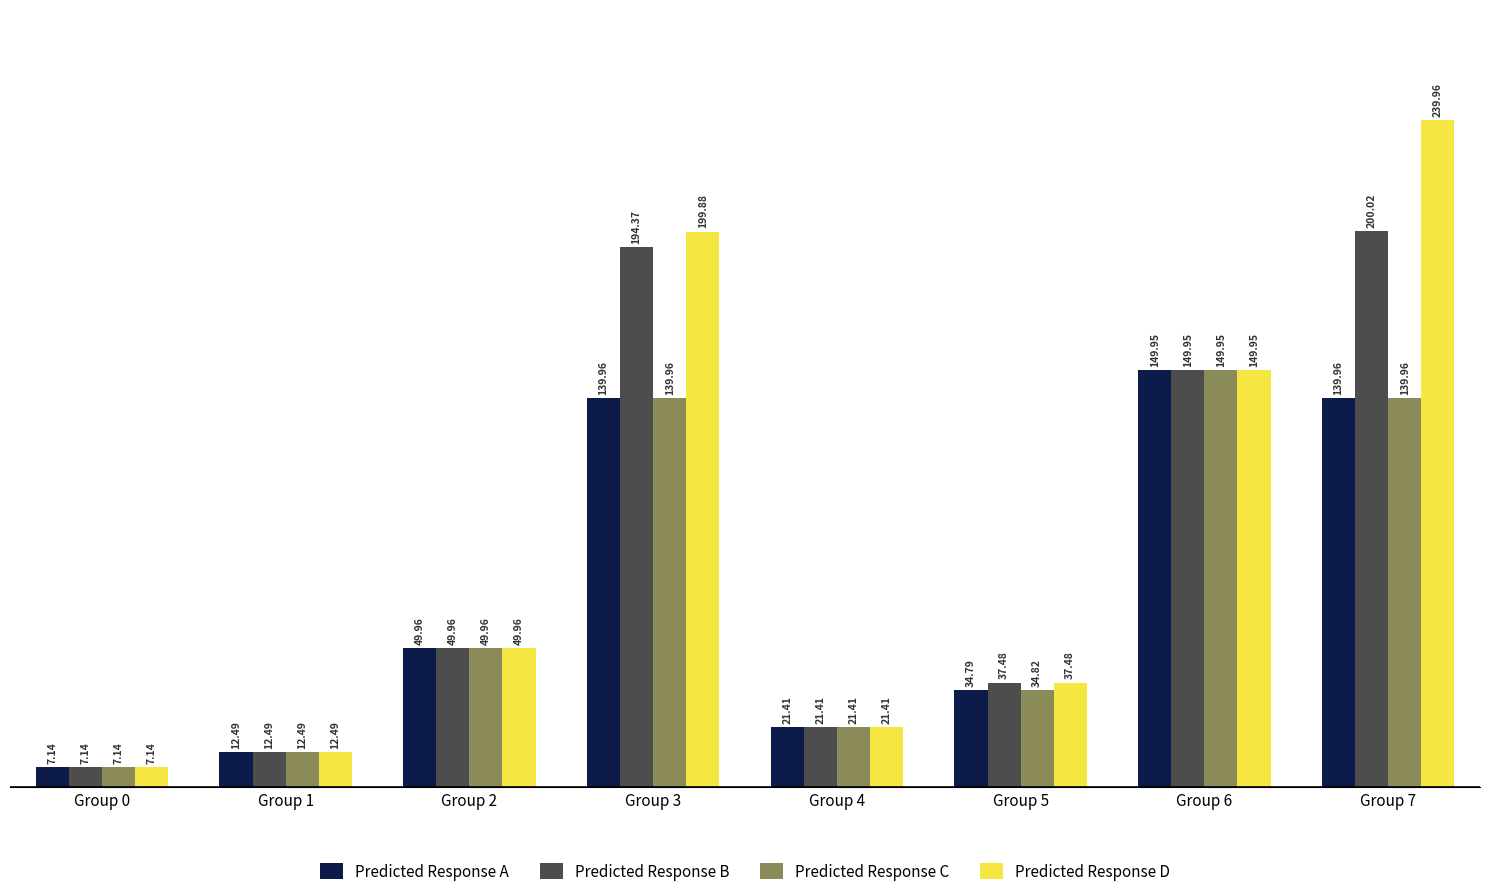

What is the sum of all Predicted Response C values?

555.7